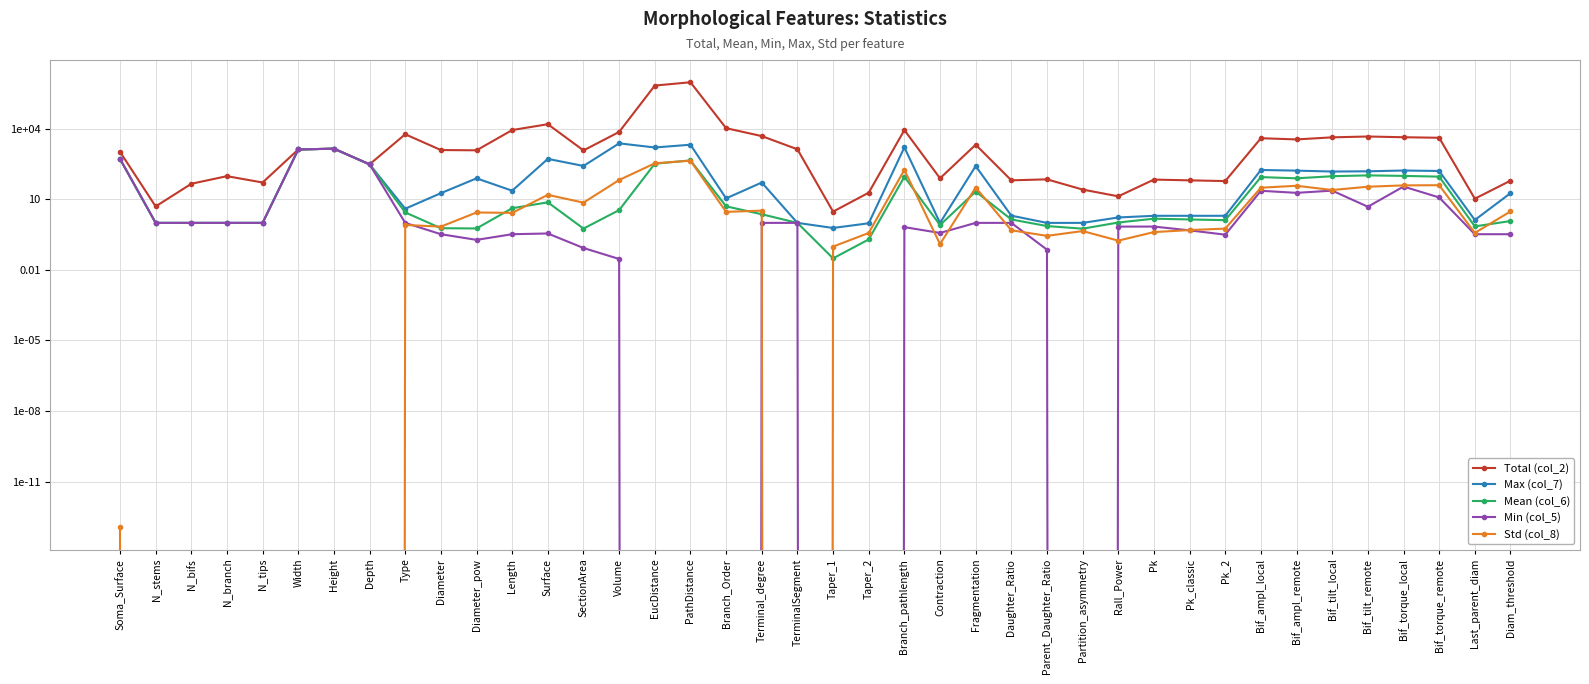

List the labels in order of Mean (col_6) value, smallest first.

Taper_1, Taper_2, Partition_asymmetry, SectionArea, Diameter_pow, Diameter, Last_parent_diam, Parent_Daughter_Ratio, Contraction, N_stems, N_bifs, N_branch, N_tips, TerminalSegment, Rall_Power, Diam_threshold, Pk_2, Pk_classic, Daughter_Ratio, Pk, Terminal_degree, Type, Volume, Length, Branch_Order, Surface, Fragmentation, Bif_ampl_remote, Bif_ampl_local, Branch_pathlength, Bif_torque_remote, Bif_tilt_local, Bif_torque_local, Bif_tilt_remote, Depth, EucDistance, PathDistance, Soma_Surface, Width, Height